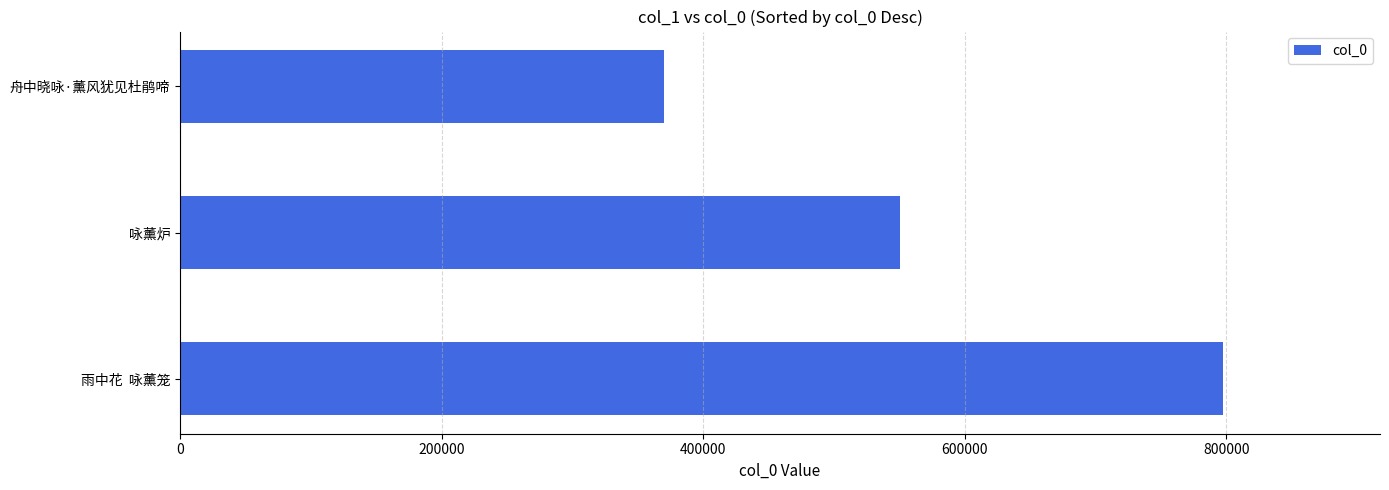

Approximately how many times larger is the value at 舟中晓咏·薰风犹见杜鹃啼 compared to 雨中花  咏薰笼?

0.5